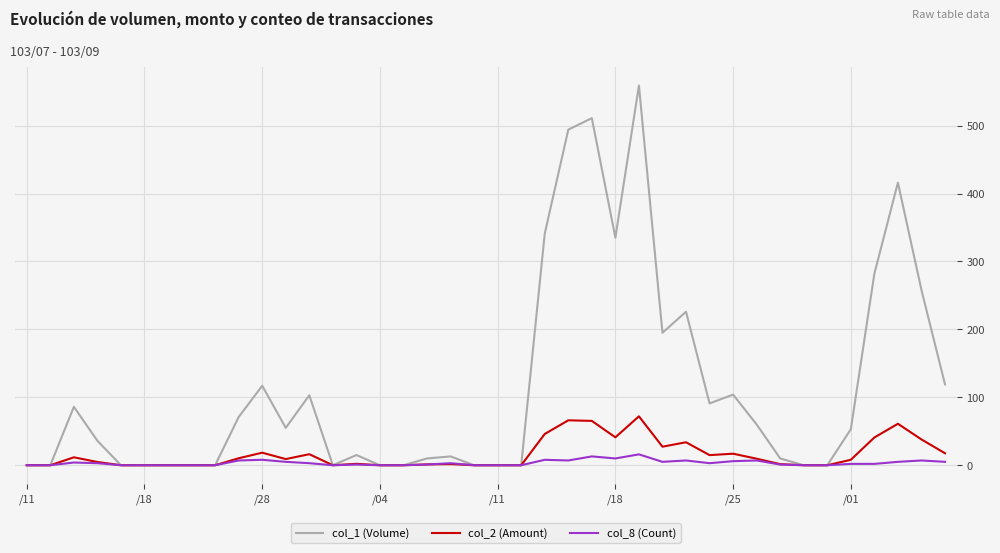

Which series has the largest range (max minus min)?

col_1 (Volume)